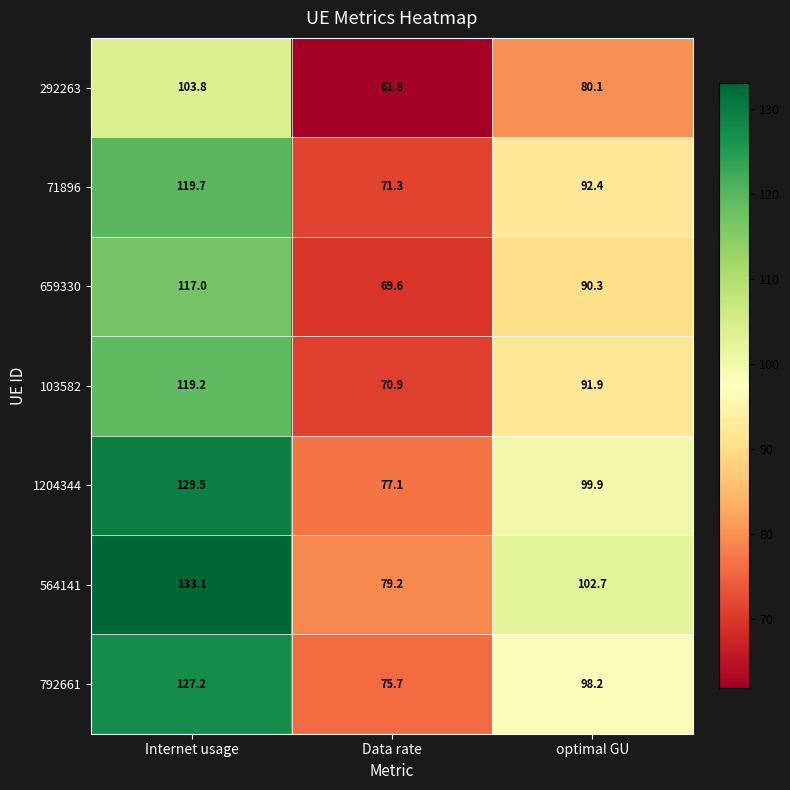

What is the highest value of the 659330 series?

117.0